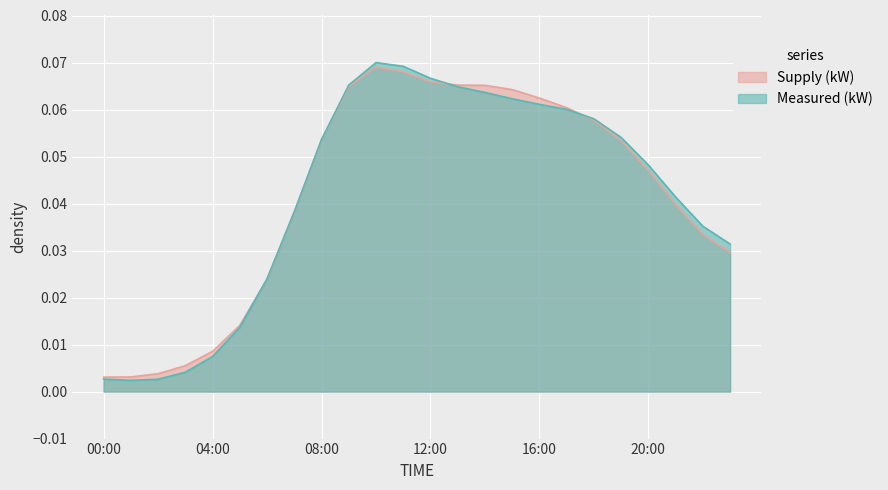

Does the chart display data point markers on the line(s)?

No